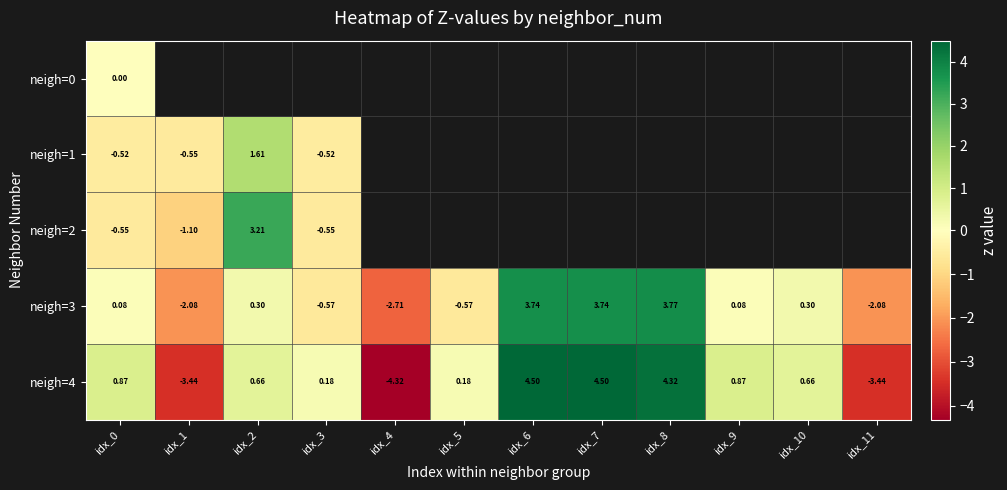

Which series has the largest total across all categories?

neigh=4